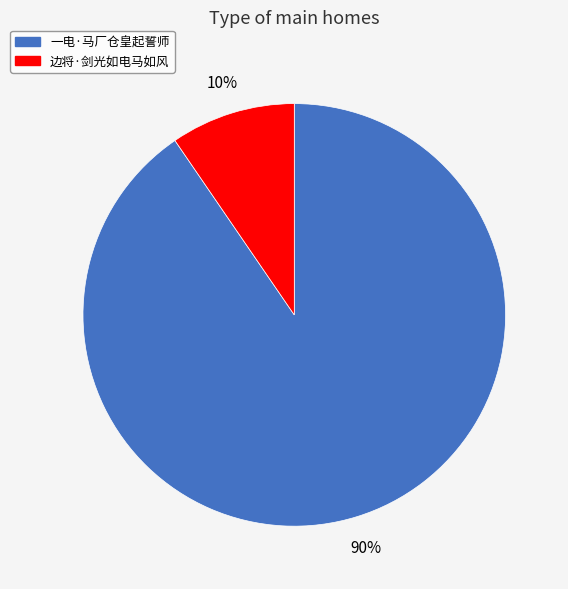

Is 一电·马厂仓皇起誓师 the majority of the pie?

Yes